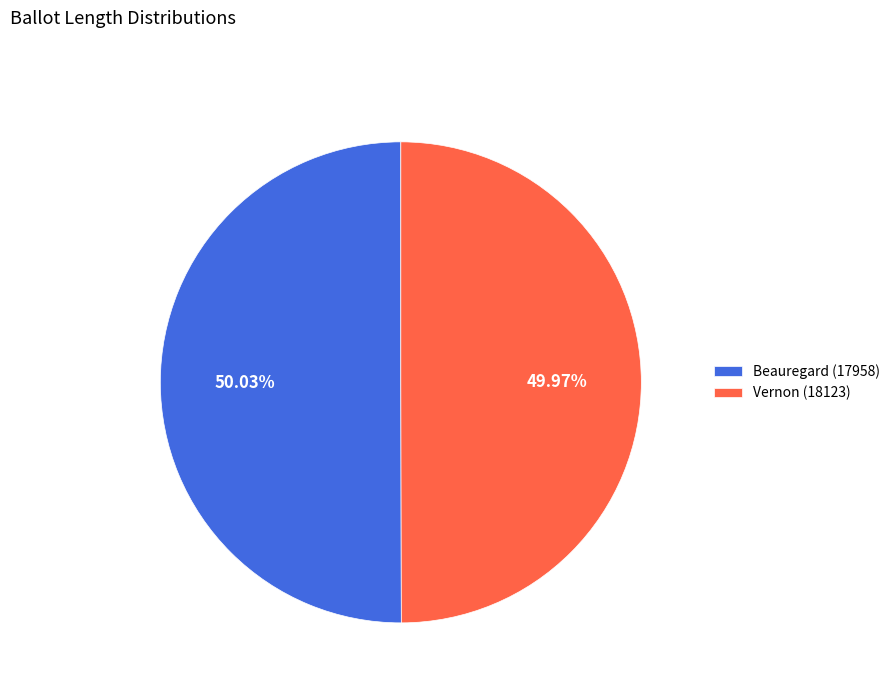

How many segments does this pie chart have?

2